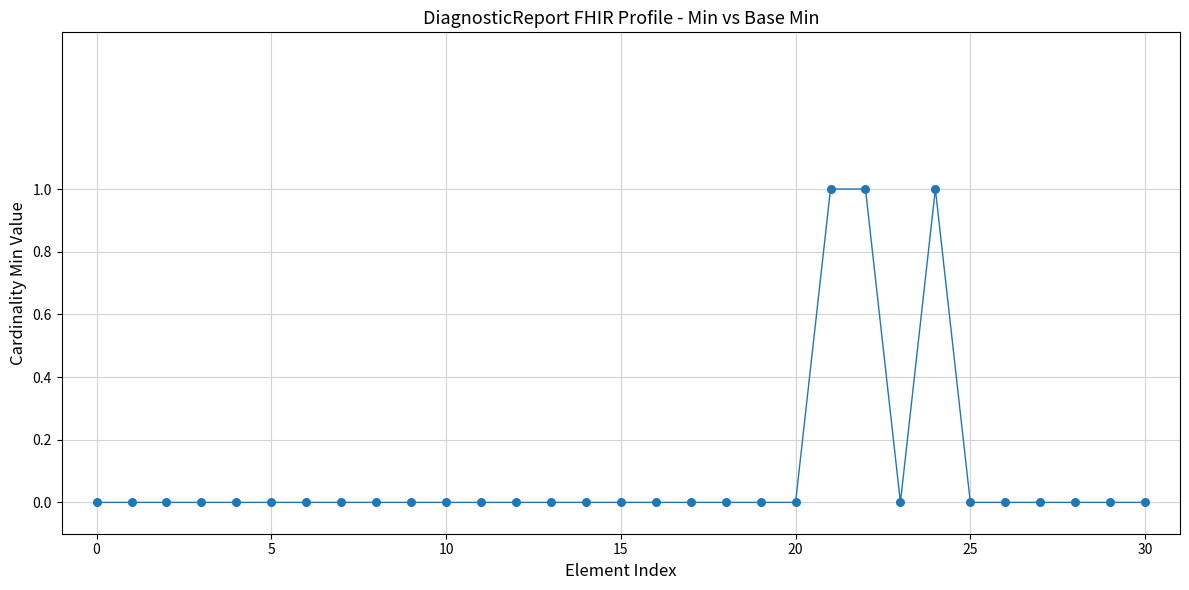

How many points are shown in the scatter plot?

31